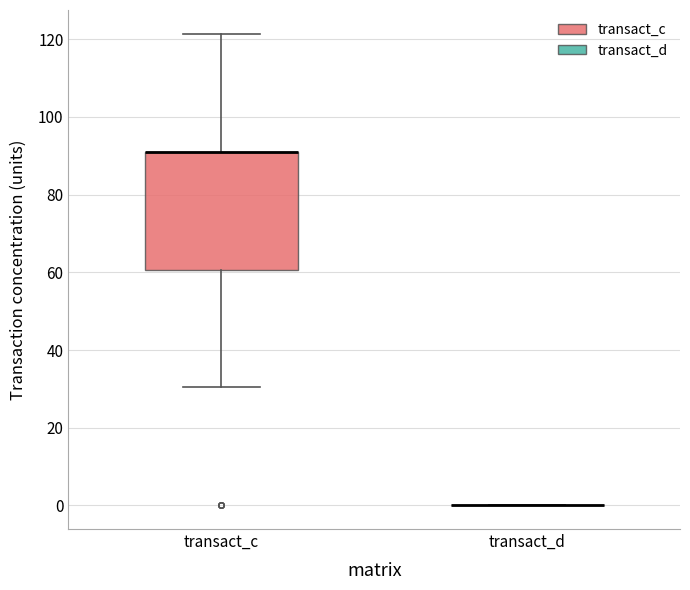

Reading left to right, read every box against the y-axis: the position of its median line, the range the box covers, and the ends of its whiskers. The values are not printed on the chart, so give them approximately, as read against the axis.

transact_c: median 92 (drawn on the box's upper edge), box 60 to 92, whiskers 30 to 122
transact_d: box collapsed to a line at 0, whiskers 0 to 0